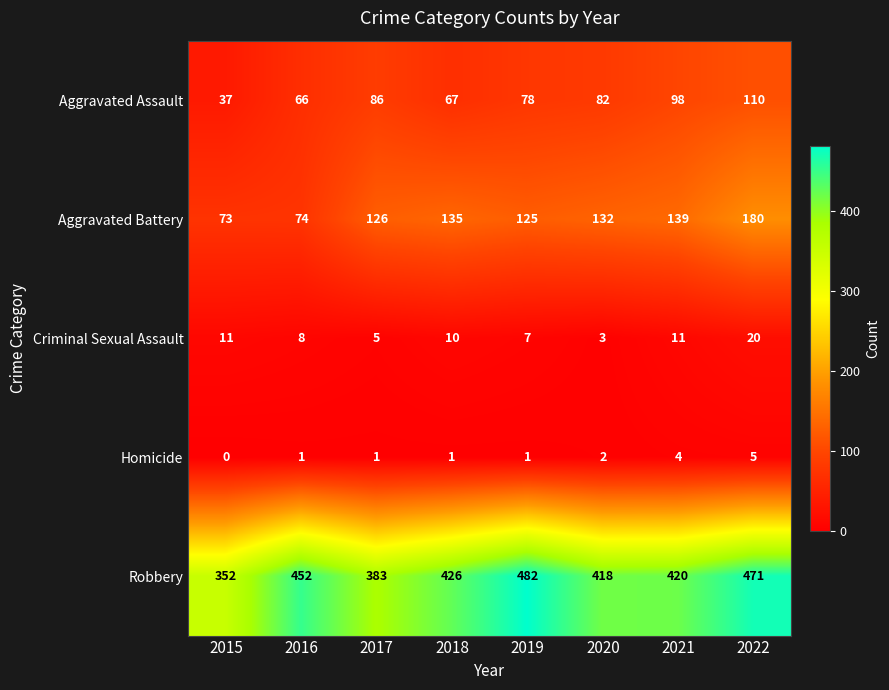

At which label does Aggravated Assault first exceed 82?

2017